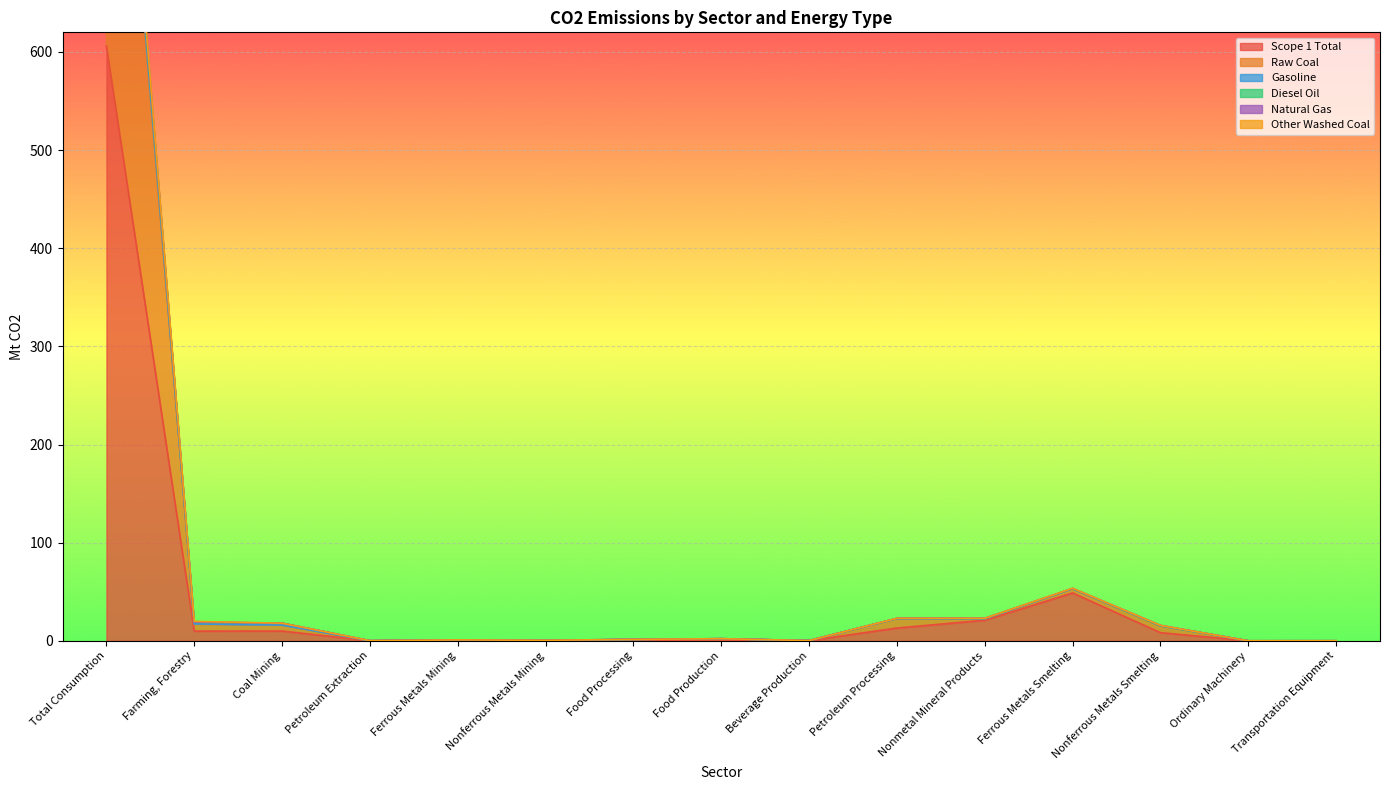

List the labels in order of Scope 1 Total value, largest first.

Total Consumption, Ferrous Metals Smelting, Nonmetal Mineral Products, Petroleum Processing, Coal Mining, Farming, Forestry, Nonferrous Metals Smelting, Food Production, Food Processing, Ferrous Metals Mining, Nonferrous Metals Mining, Beverage Production, Petroleum Extraction, Transportation Equipment, Ordinary Machinery